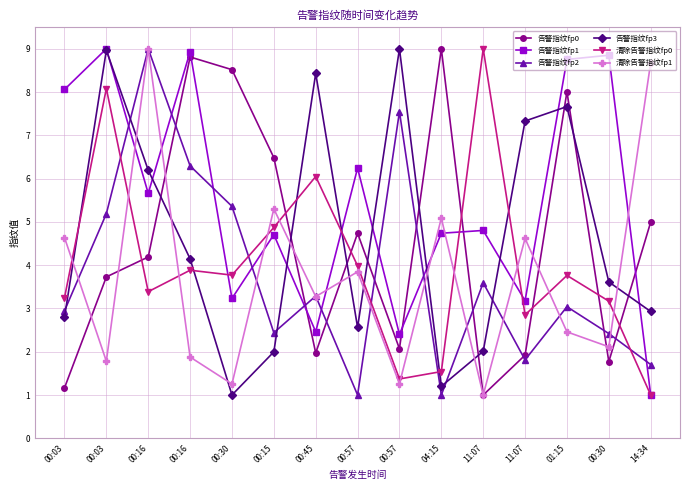

What is the value of the 清除告警指纹fp0 point at the 15th from the left?

1.0